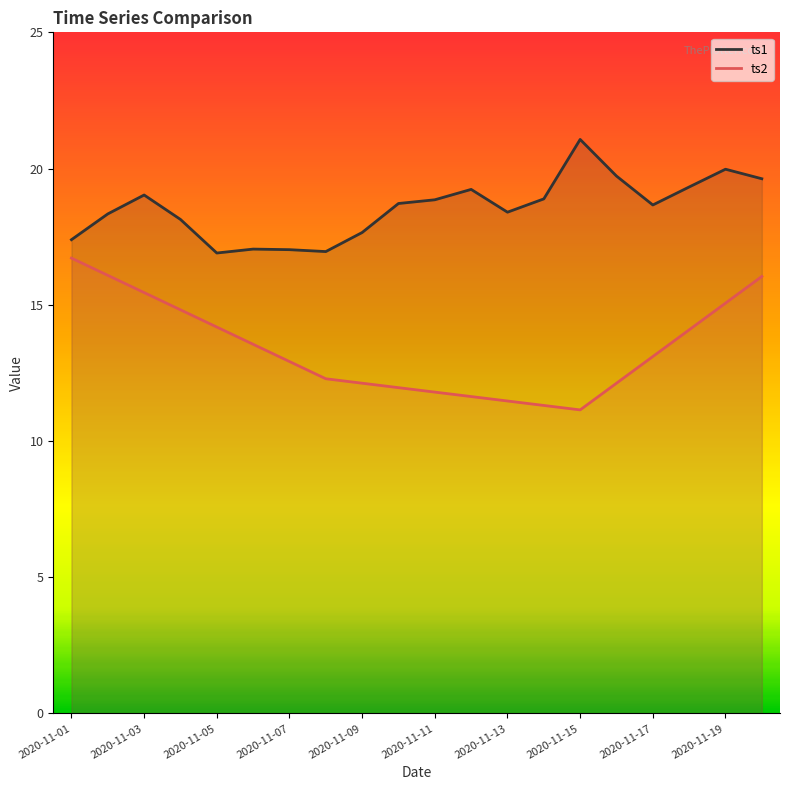

Rank the series by their average value, from lowest to highest.

ts2, ts1